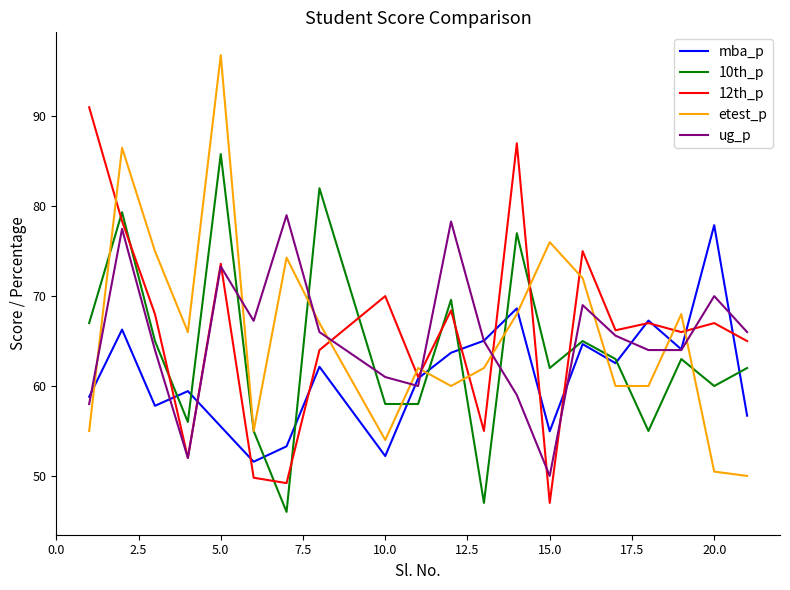

Which series ends up on top after the final intersection of 12th_p and 10th_p?

12th_p